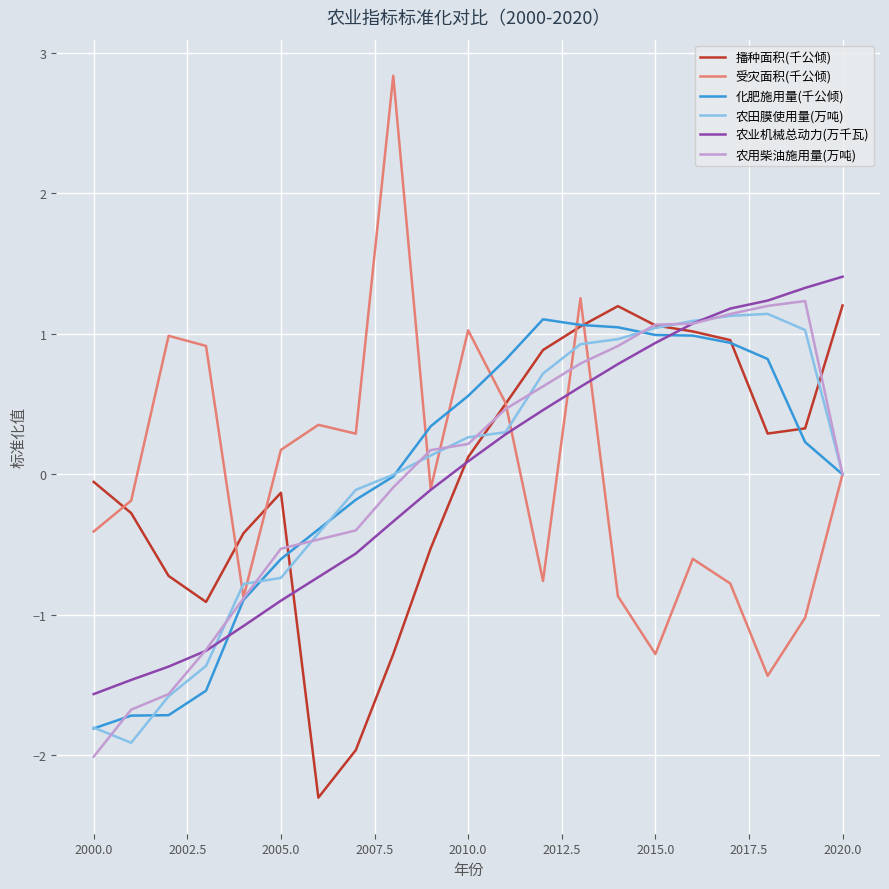

Which series has the largest range (max minus min)?

受灾面积(千公倾)